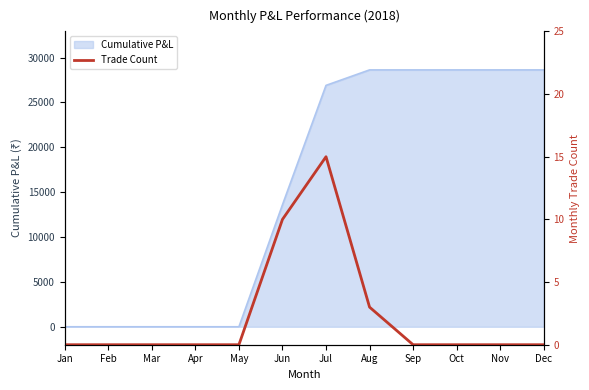

True or false: the data shows 0 at Mar.

True